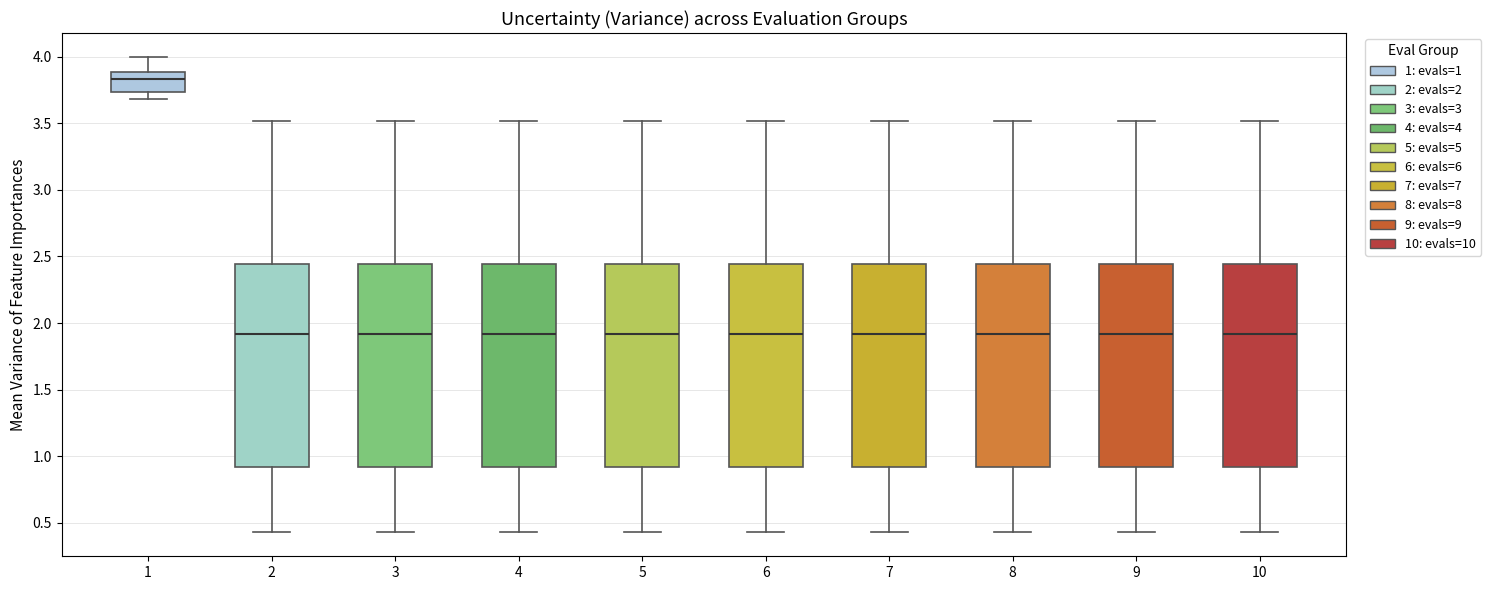

Reading left to right, transcribe this box plot: for each box, give where its median line is, the range the box spans, and where its two whiskers end, as read against the y-axis. The values are not printed on the chart, so give them approximately, as read against the axis.

1: median 3.85, box 3.75 to 3.90, whiskers 3.70 to 4.00
2: median 1.90, box 0.90 to 2.45, whiskers 0.45 to 3.50
3: median 1.90, box 0.90 to 2.45, whiskers 0.45 to 3.50
4: median 1.90, box 0.90 to 2.45, whiskers 0.45 to 3.50
5: median 1.90, box 0.90 to 2.45, whiskers 0.45 to 3.50
6: median 1.90, box 0.90 to 2.45, whiskers 0.45 to 3.50
7: median 1.90, box 0.90 to 2.45, whiskers 0.45 to 3.50
8: median 1.90, box 0.90 to 2.45, whiskers 0.45 to 3.50
9: median 1.90, box 0.90 to 2.45, whiskers 0.45 to 3.50
10: median 1.90, box 0.90 to 2.45, whiskers 0.45 to 3.50